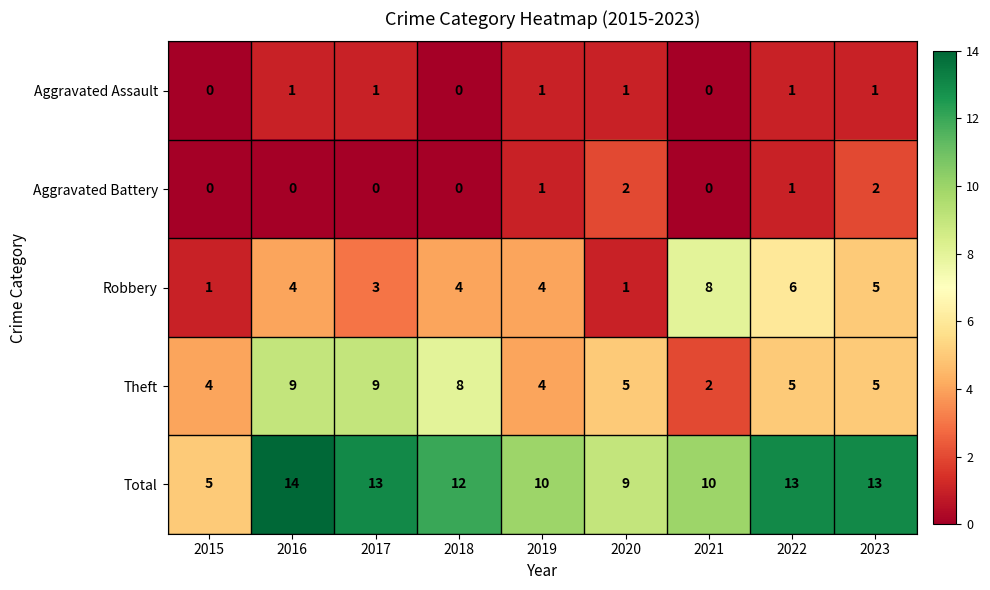

At which category is the sum across all series the highest?

2016